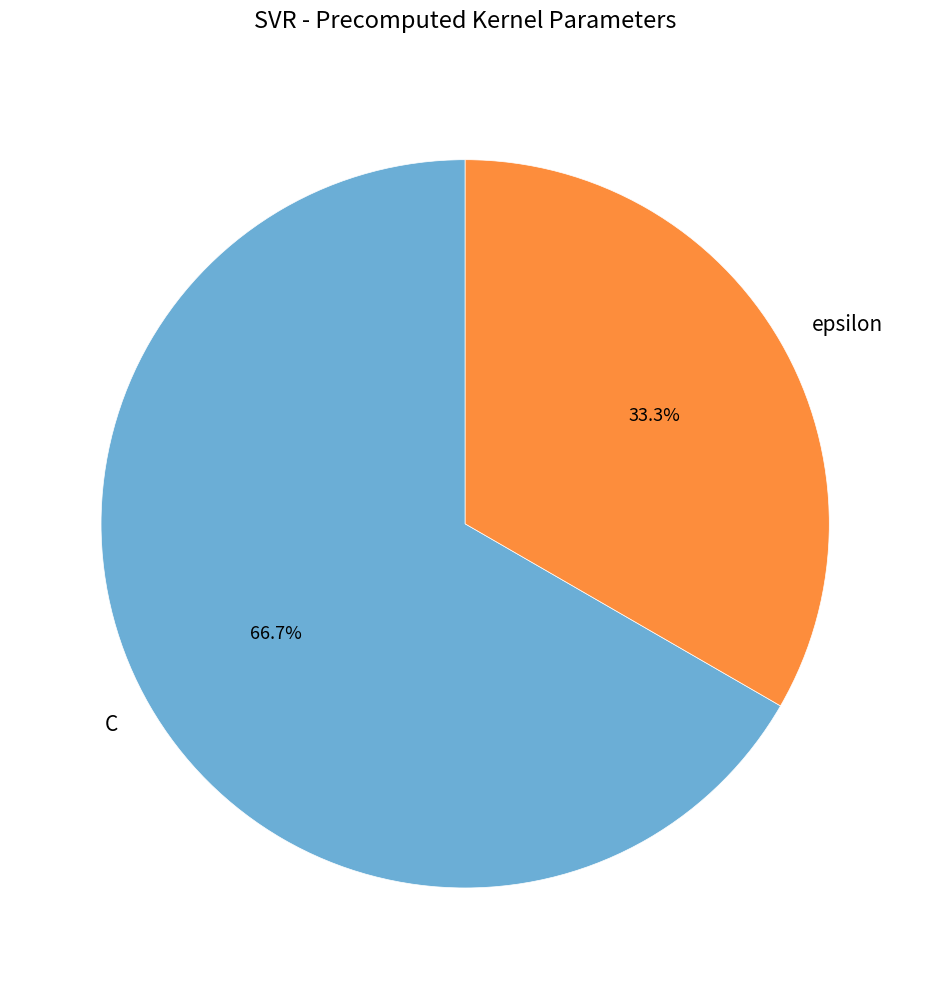

Do C and epsilon together represent more than half of the pie?

Yes